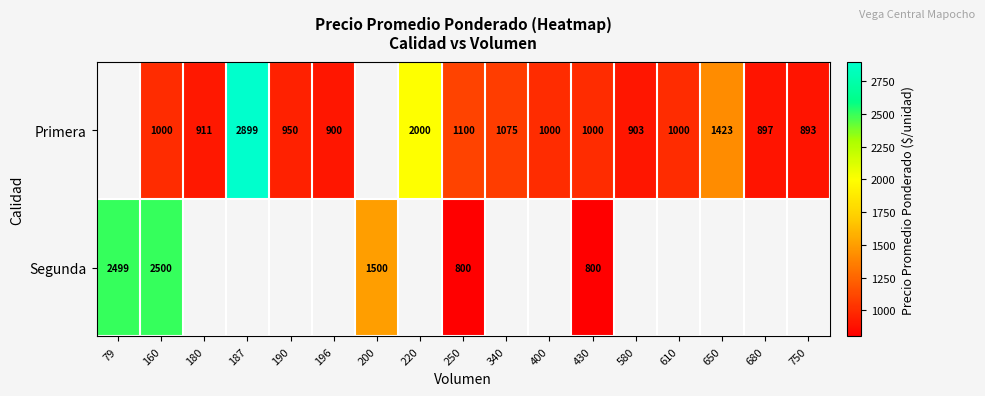

The value of Segunda at 160 is 2500. True or false?

True